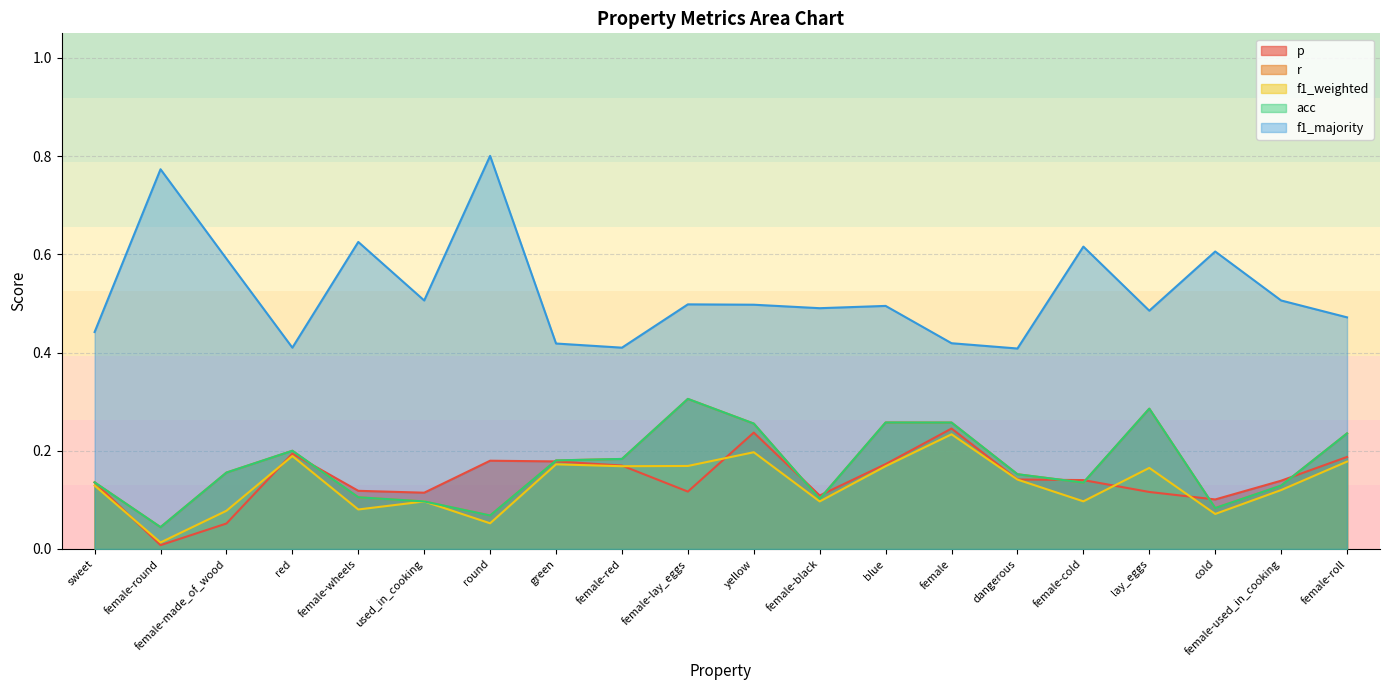

Count the number of categories in the chart.

20